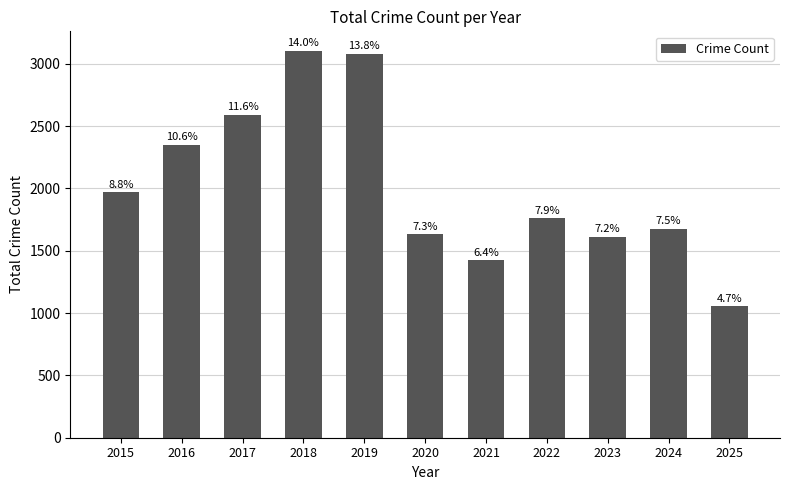

True or false: the data shows 3967 at 2016.

False